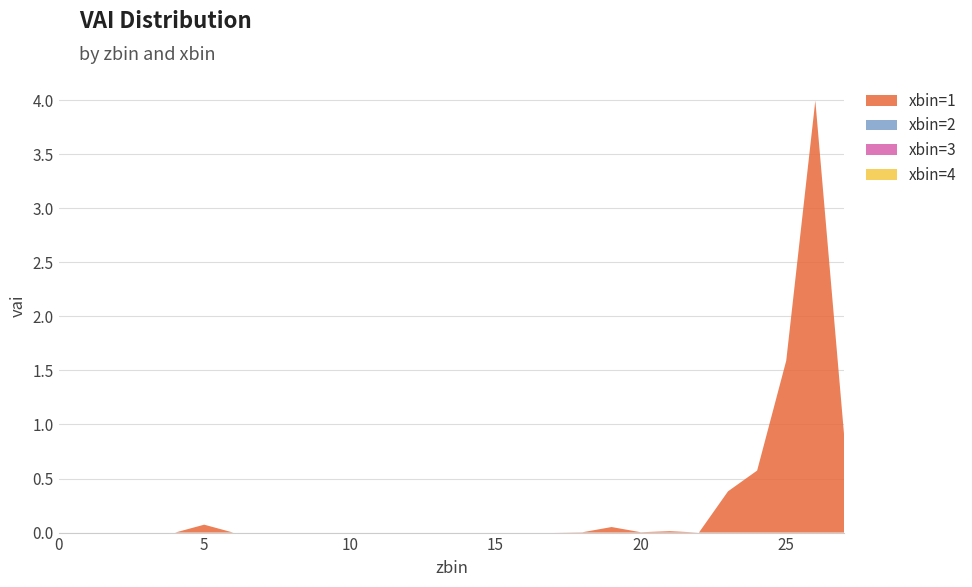

Reading left to right, extract all data points from this chart.

xbin=1: 0.0	0.0	0.0	0.0	0.0	0.1	0.0	0.0	0.0	0.0	0.0	0.0	0.0	0.0	0.0	0.0	0.0	0.0	0.0	0.1	0.0	0.0	0.0	0.4	0.6	1.6	4.0	0.9
xbin=2: 0.0	0.0	0.0	0.0	0.0	0.0	0.0	0.0	0.0	0.0	0.0	0.0	0.0	0.0	0.0	0.0	0.0	0.0	0.0	0.0	0.0	0.0	0.0	0.0	0.0	0.0	0.0	0.0
xbin=3: 0.0	0.0	0.0	0.0	0.0	0.0	0.0	0.0	0.0	0.0	0.0	0.0	0.0	0.0	0.0	0.0	0.0	0.0	0.0	0.0	0.0	0.0	0.0	0.0	0.0	0.0	0.0	0.0
xbin=4: 0.0	0.0	0.0	0.0	0.0	0.0	0.0	0.0	0.0	0.0	0.0	0.0	0.0	0.0	0.0	0.0	0.0	0.0	0.0	0.0	0.0	0.0	0.0	0.0	0.0	0.0	0.0	0.0